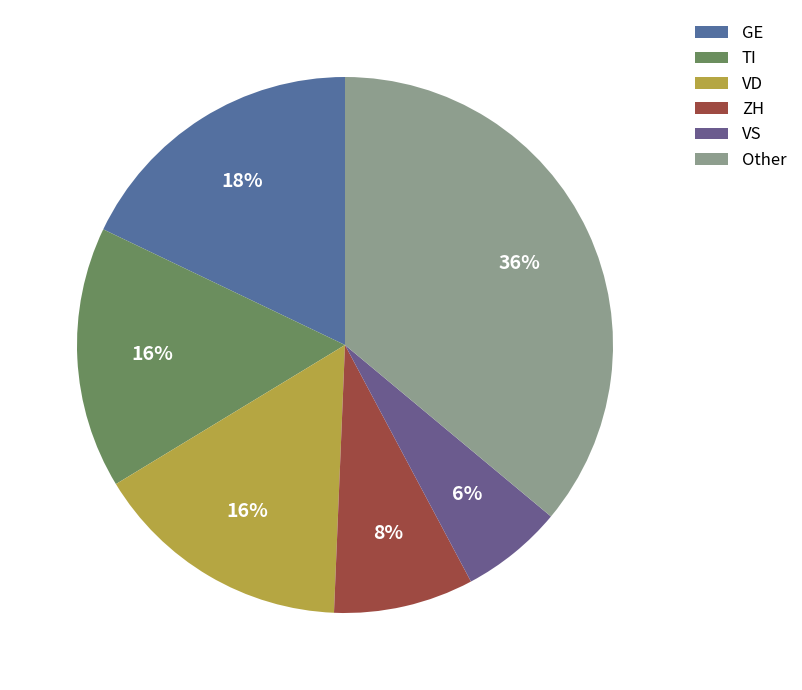

Which category has the smallest portion of the pie?

VS